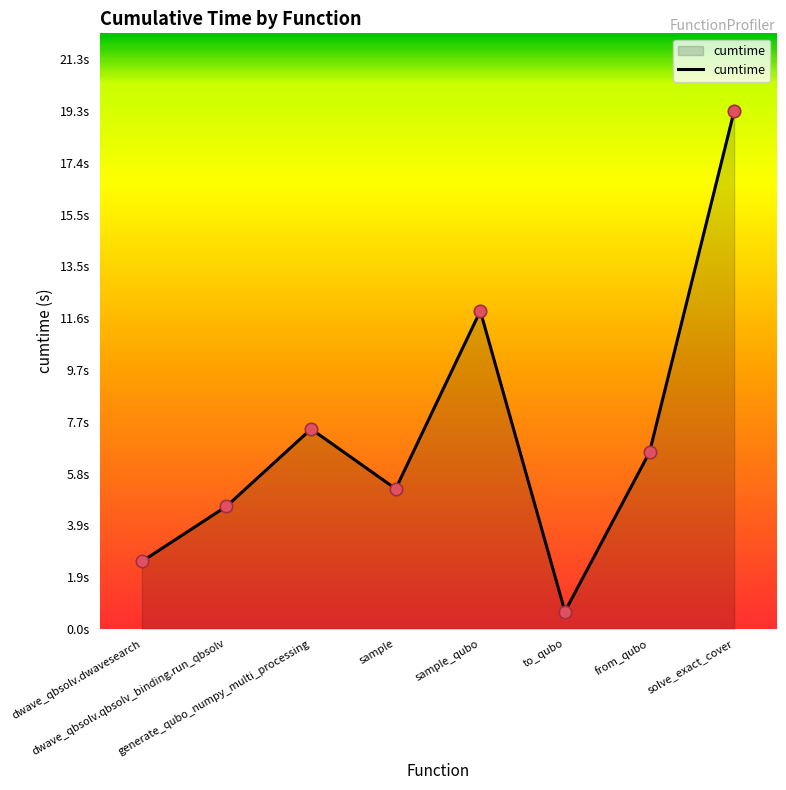

Which has a higher value, sample or dwave_qbsolv.dwavesearch?

sample